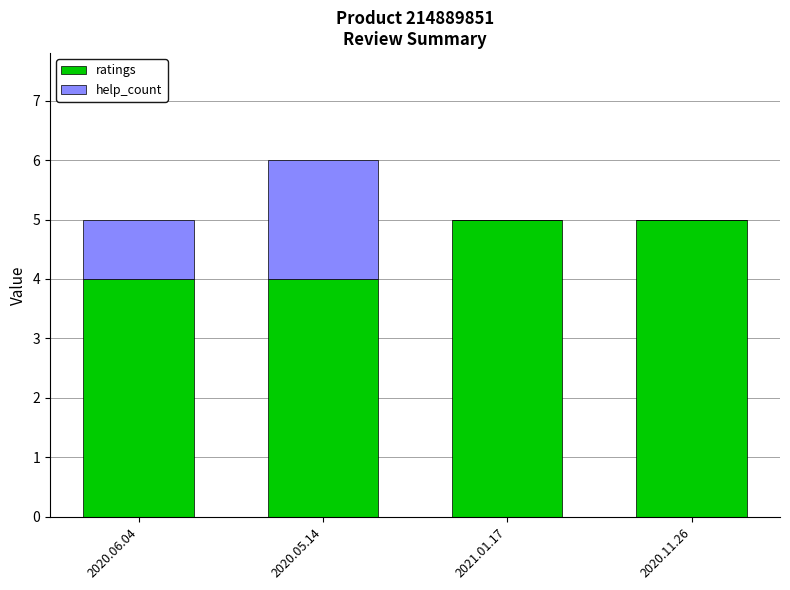

What is the total value across all series at 2020.05.14?

6